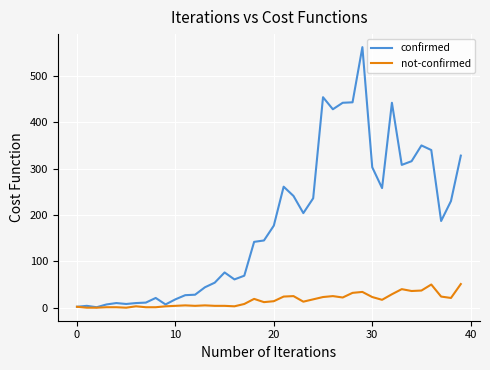

Which series has the largest total across all categories?

confirmed